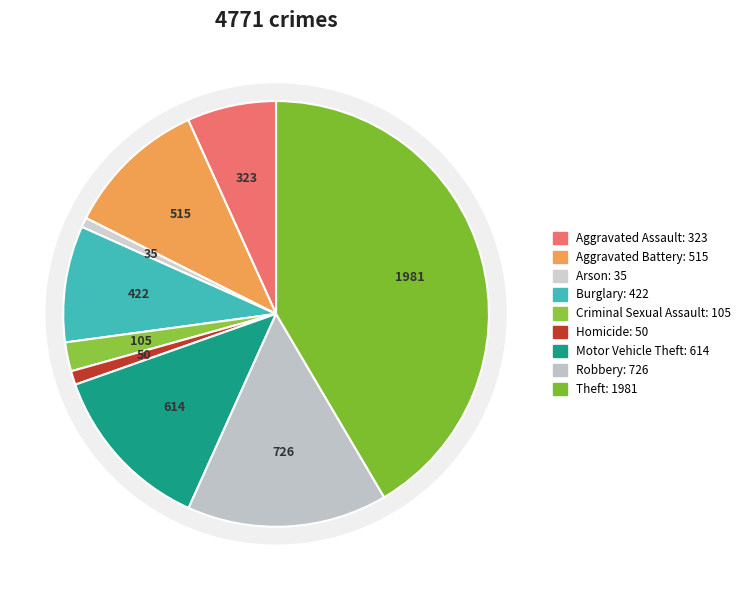

Do Robbery and Aggravated Battery together represent more than half of the pie?

No